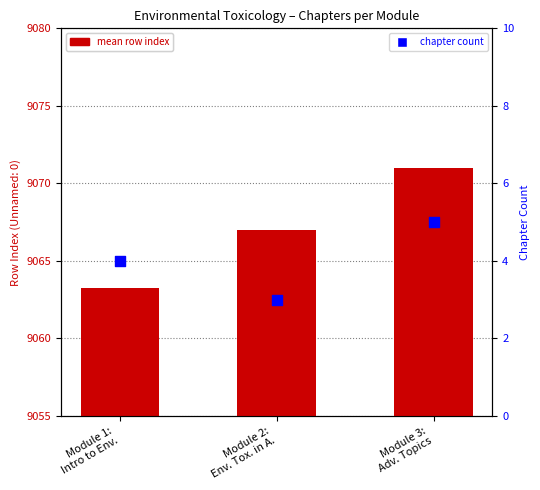

Which series has the largest total across all categories?

mean row index